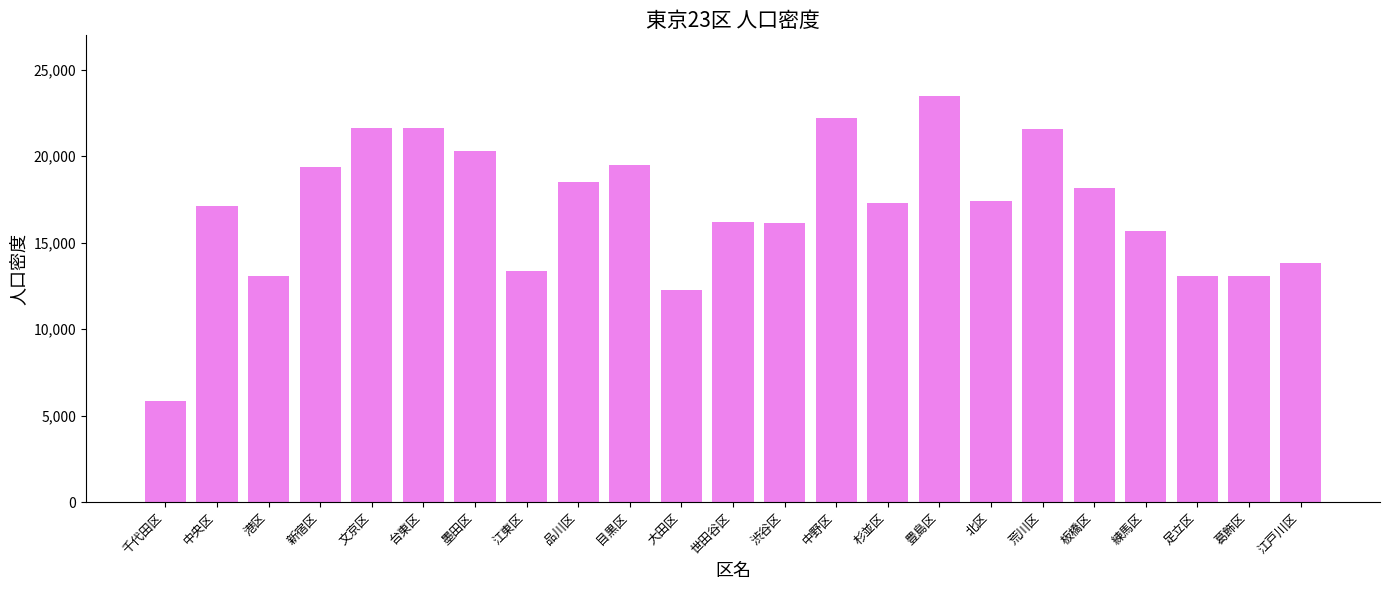

The chart shows a value of 7364 at 板橋区. True or false?

False